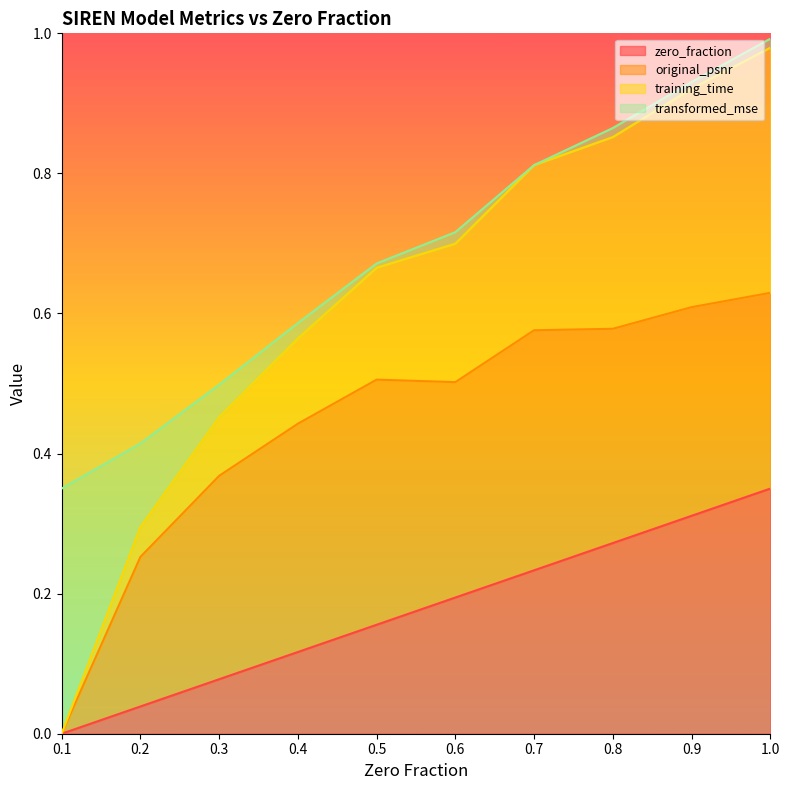

How many lines are shown in the chart?

4